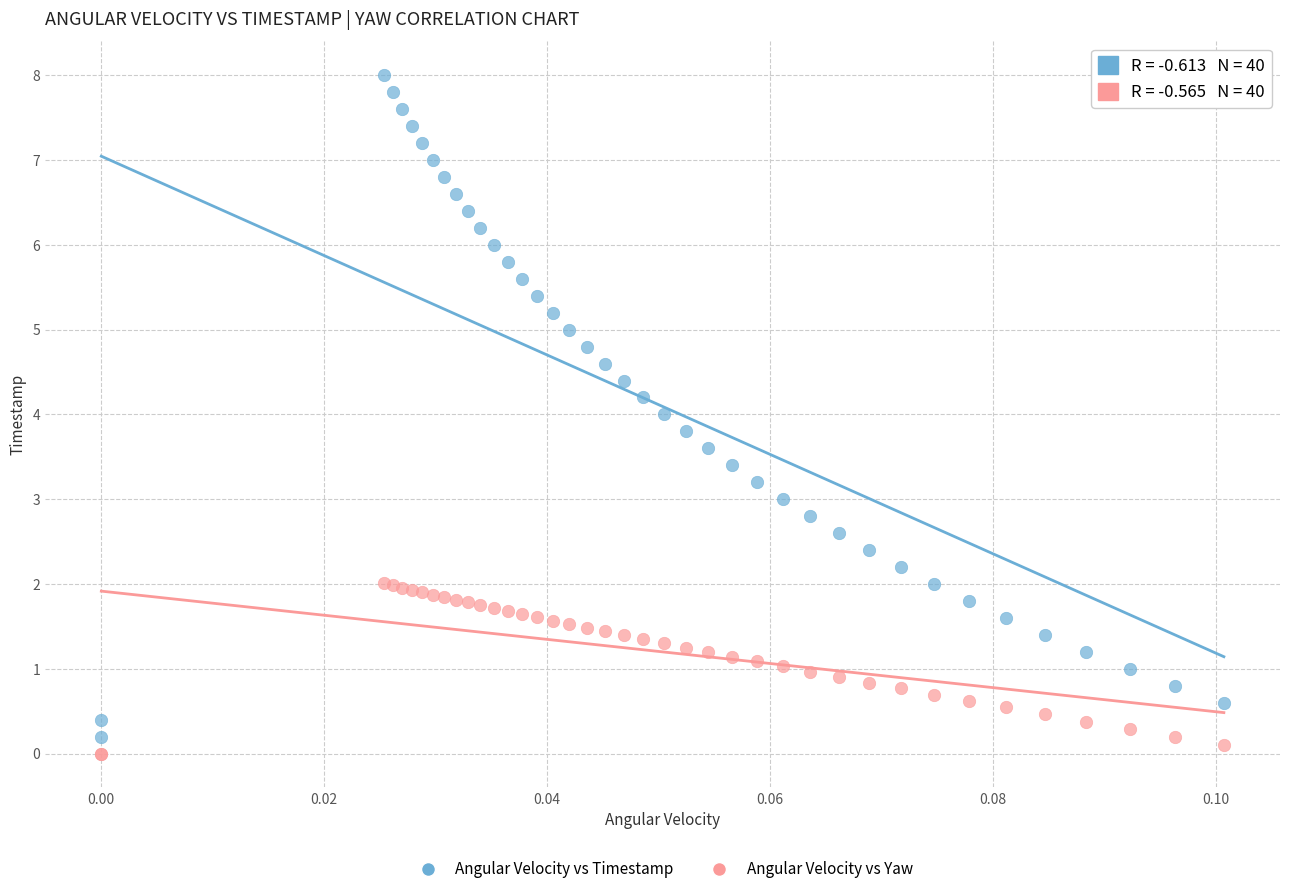

Which series reaches the maximum Y coordinate?

Angular Velocity vs Timestamp